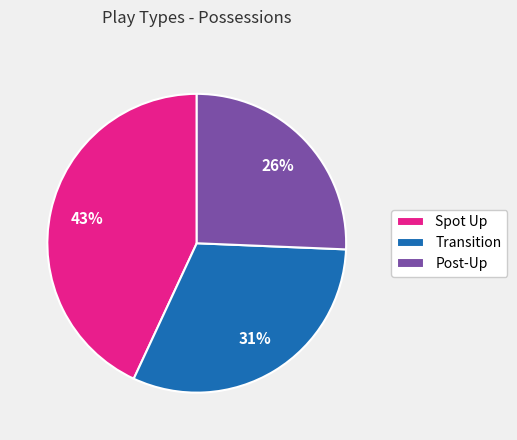

Approximately how many times larger is the value at Post-Up compared to Transition?

0.8